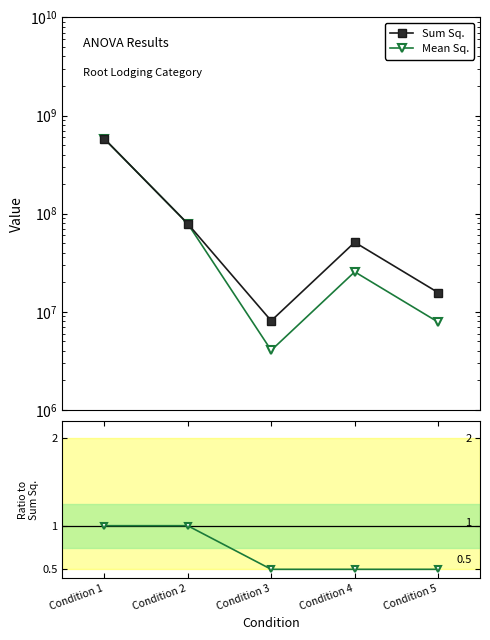

In Sum Sq., how many points are lower than both neighbors (excluding endpoints)?

1